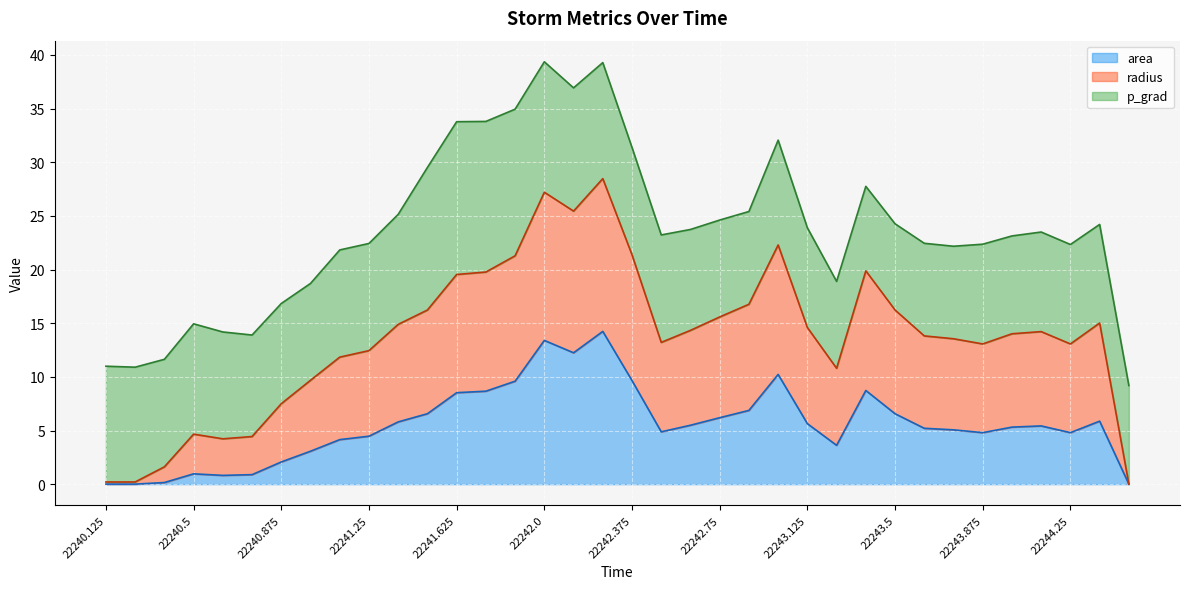

Which category has the highest value in the radius series?

22242.25